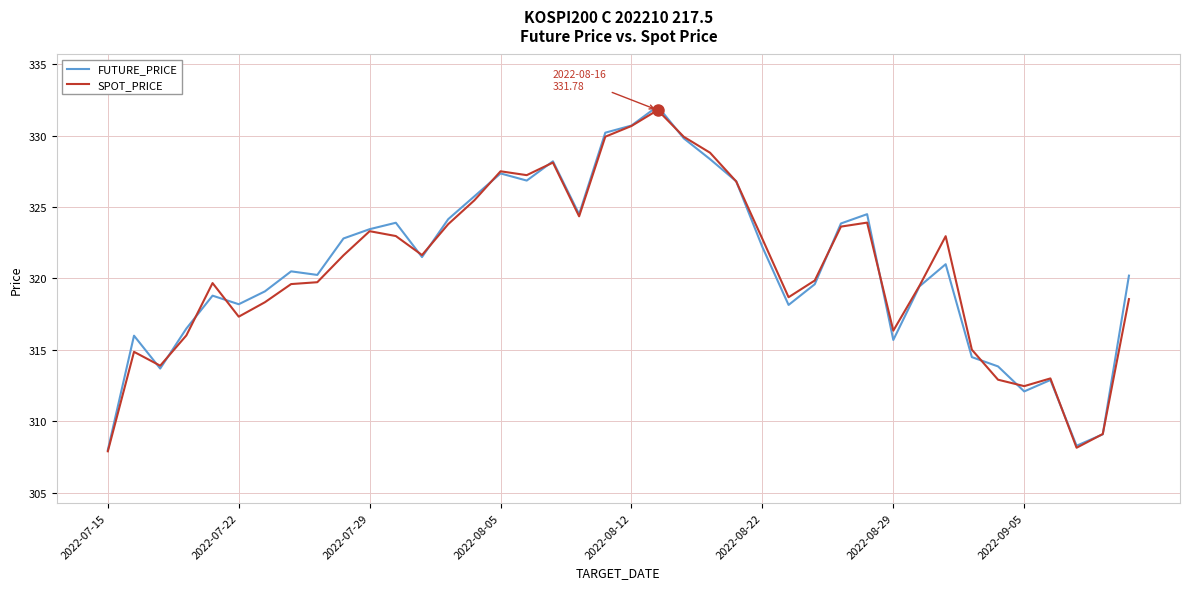

List the series in order of their peak value, lowest first.

SPOT_PRICE, FUTURE_PRICE